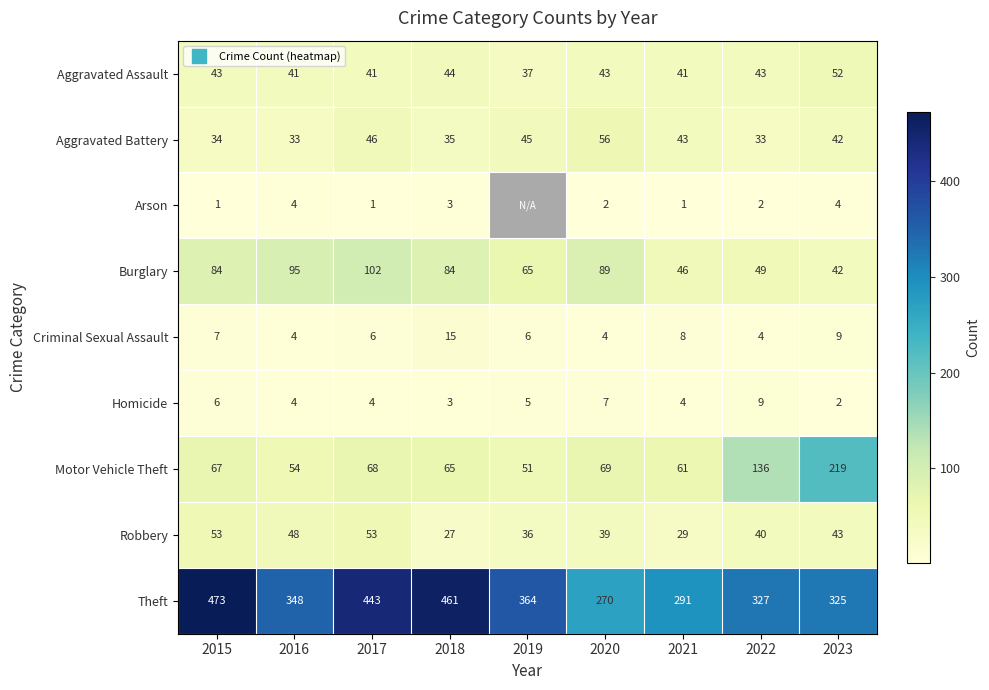

List the series in order of their peak value, highest first.

Theft, Motor Vehicle Theft, Burglary, Aggravated Battery, Robbery, Aggravated Assault, Criminal Sexual Assault, Homicide, Arson